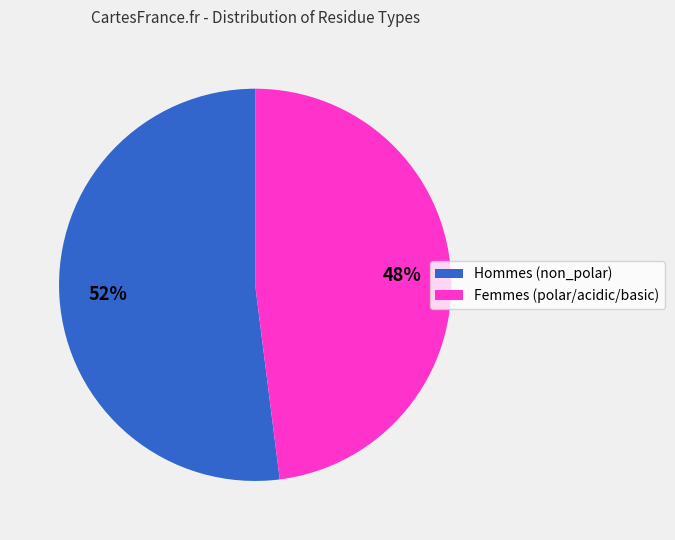

Is there any slice that represents more than half of the pie?

Yes